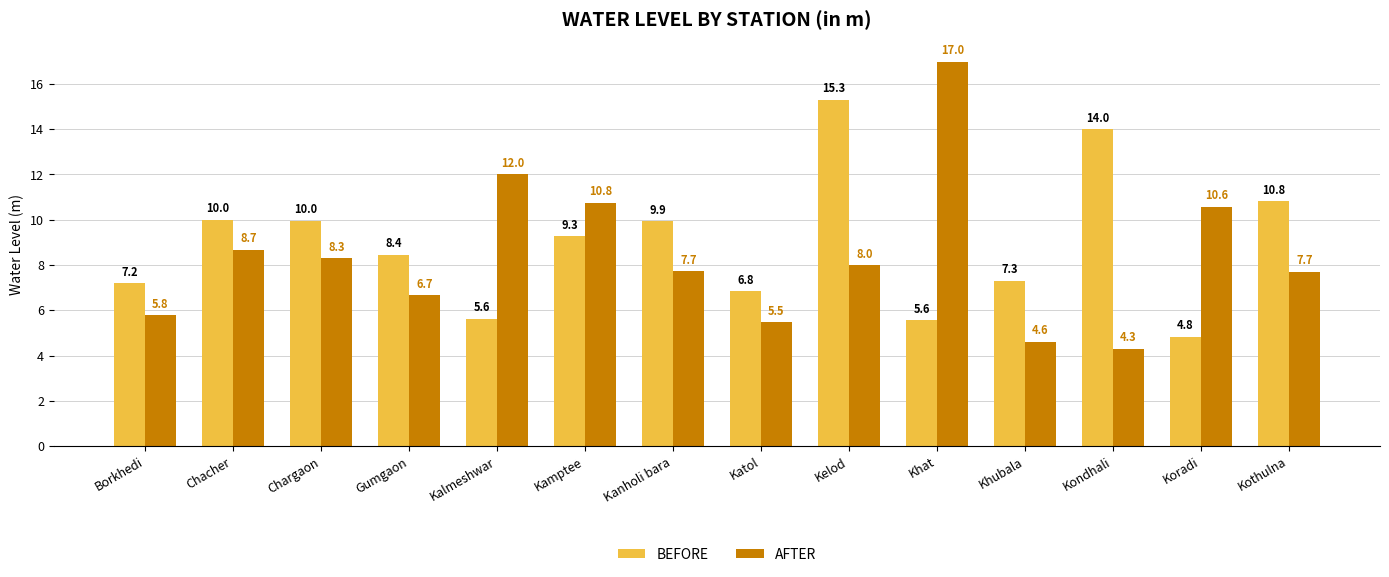

What is the difference between the maximum and minimum values in the BEFORE series?

10.5